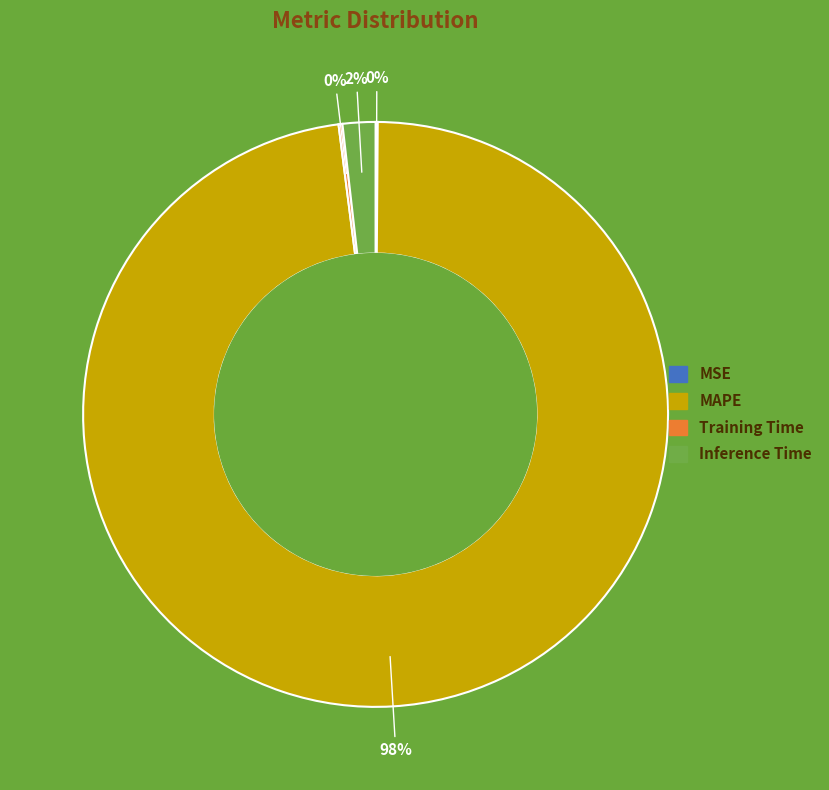

True or false: Inference Time accounts for 2% of the total.

True